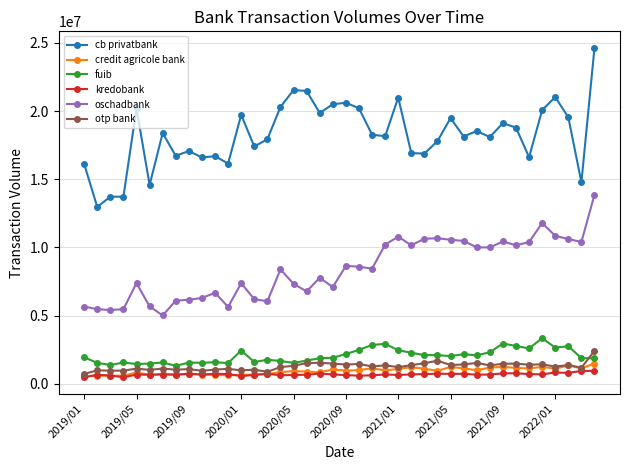

What is the greatest value displayed?

24637308.1